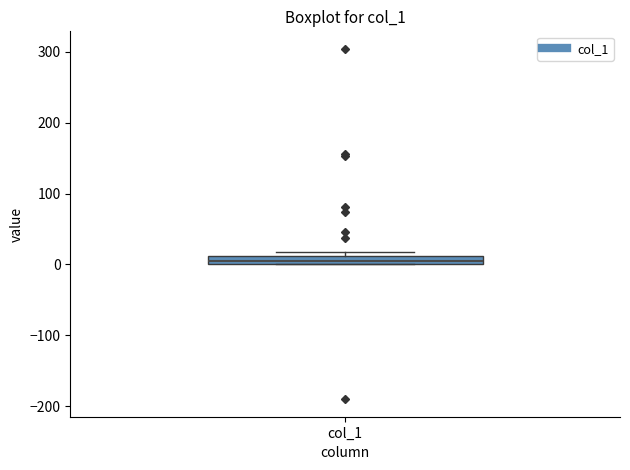

Where is the upper edge of the box for col_1 on the y-axis? The values are not printed on the chart, so give them approximately, as read against the axis.

10